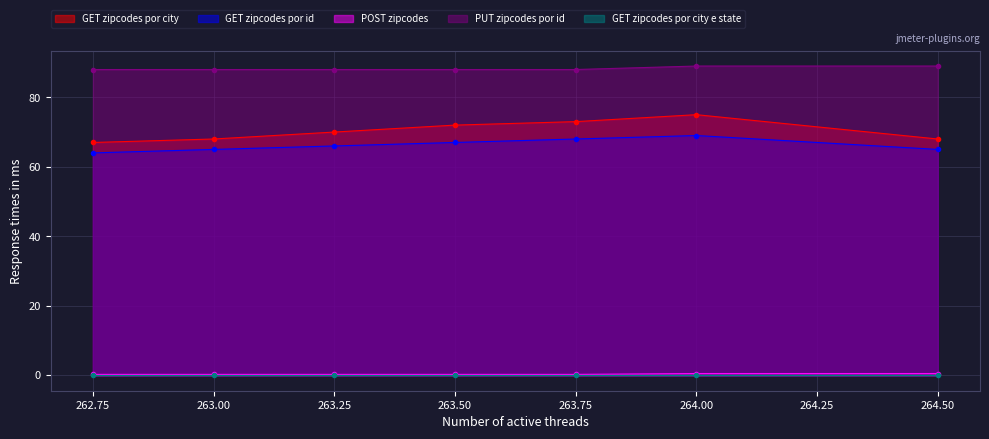

Is the value of GET zipcodes por id at 263.00 greater than the value of POST zipcodes at 262.75?

Yes